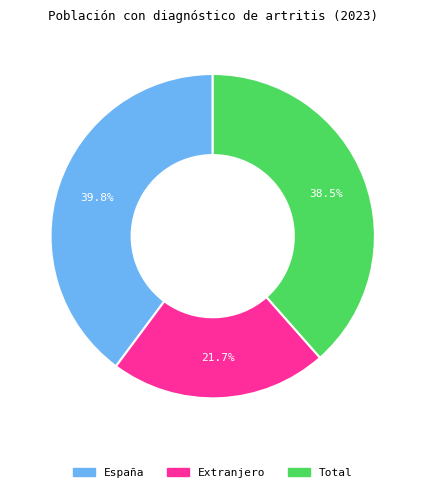

What is the ratio of the value at Total to the value at España?

1.0